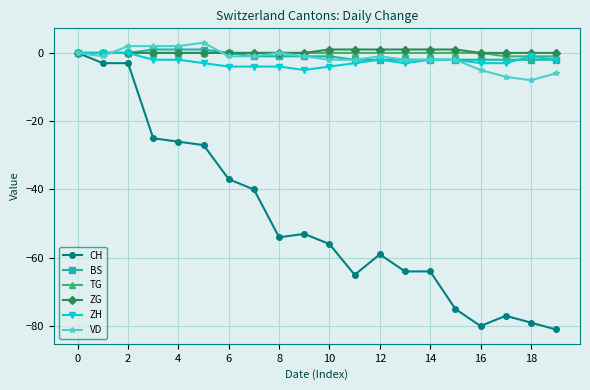

What is the smallest value displayed?

-81